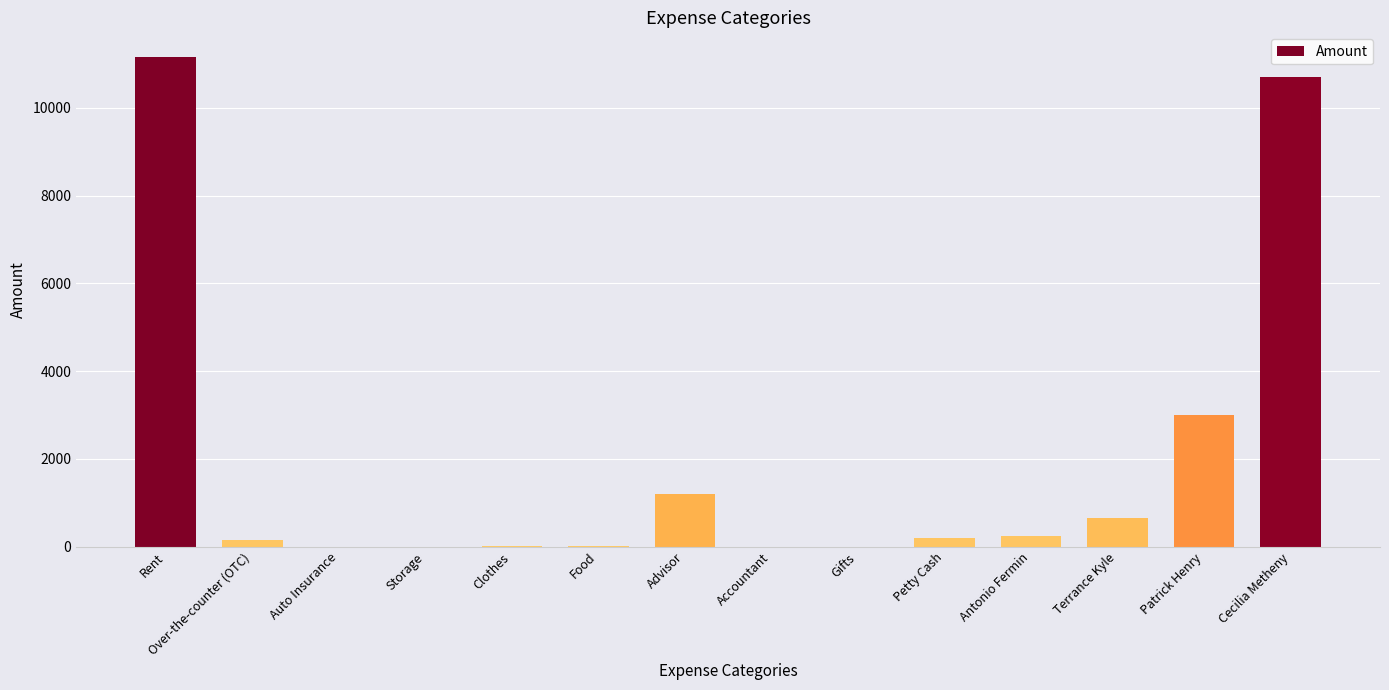

Which has a higher value, Cecilia Metheny or Antonio Fermin?

Cecilia Metheny